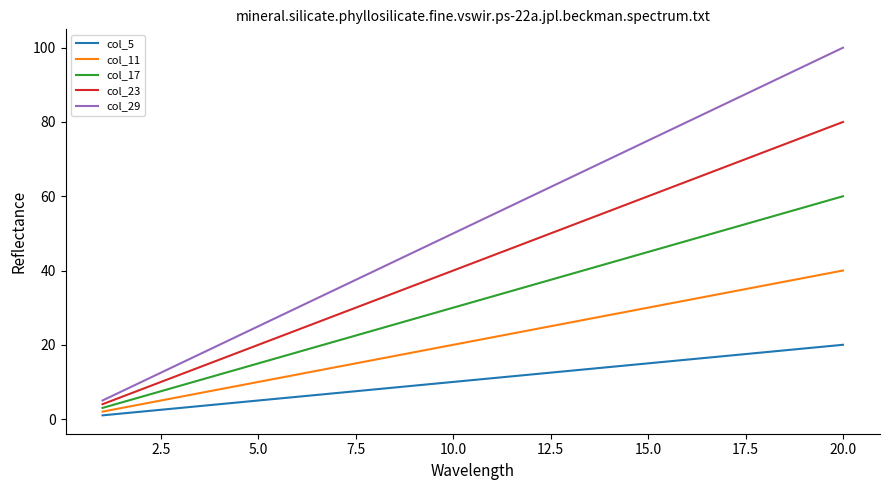

Reading left to right, list all the values displayed in this chart.

col_5: 1	2	3	4	5	6	7	8	9	10	11	12	13	14	15	16	17	18	19	20
col_11: 2	4	6	8	10	12	14	16	18	20	22	24	26	28	30	32	34	36	38	40
col_17: 3	6	9	12	15	18	21	24	27	30	33	36	39	42	45	48	51	54	57	60
col_23: 4	8	12	16	20	24	28	32	36	40	44	48	52	56	60	64	68	72	76	80
col_29: 5	10	15	20	25	30	35	40	45	50	55	60	65	70	75	80	85	90	95	100